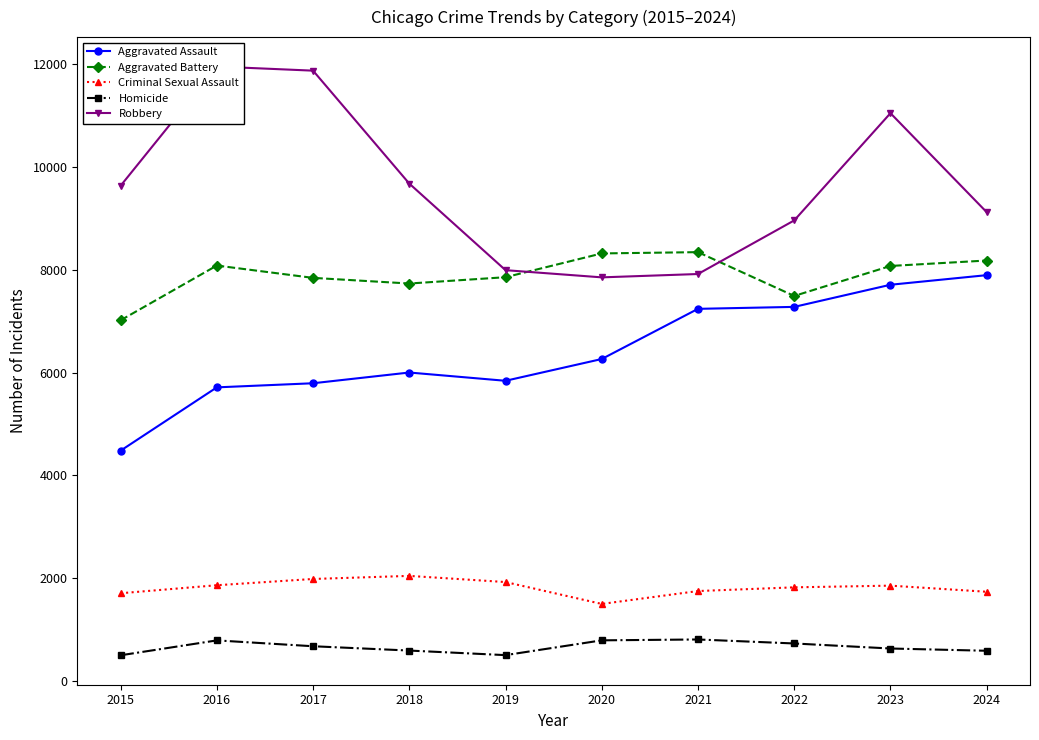

What is the value of the Homicide point at the 5th from the left?

499